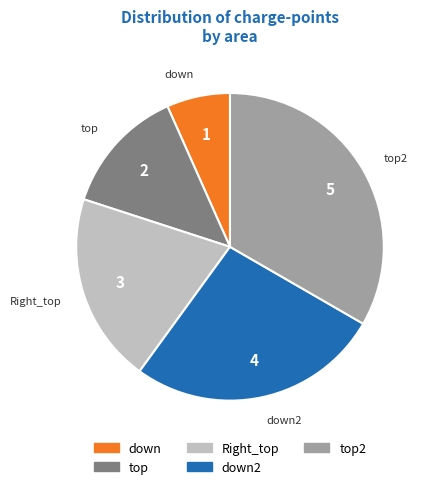

Is there any slice that represents more than half of the pie?

No